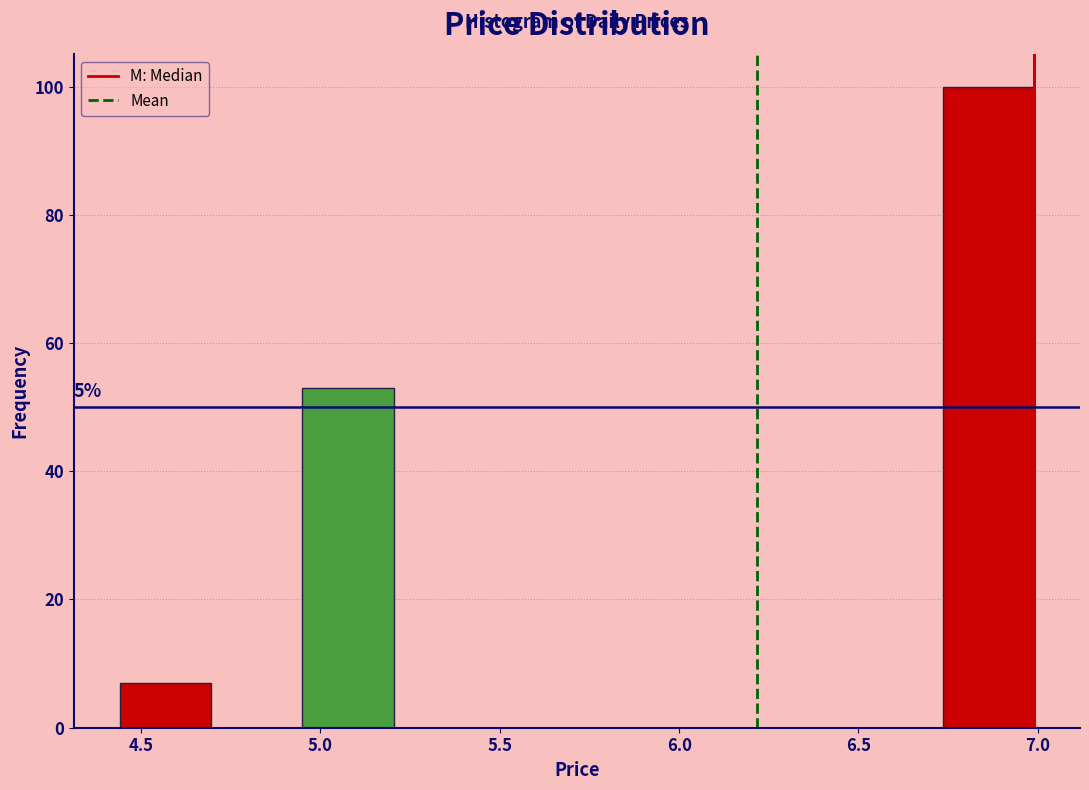

Over which range of the x-axis is the bar tallest?

6.735 to 6.990